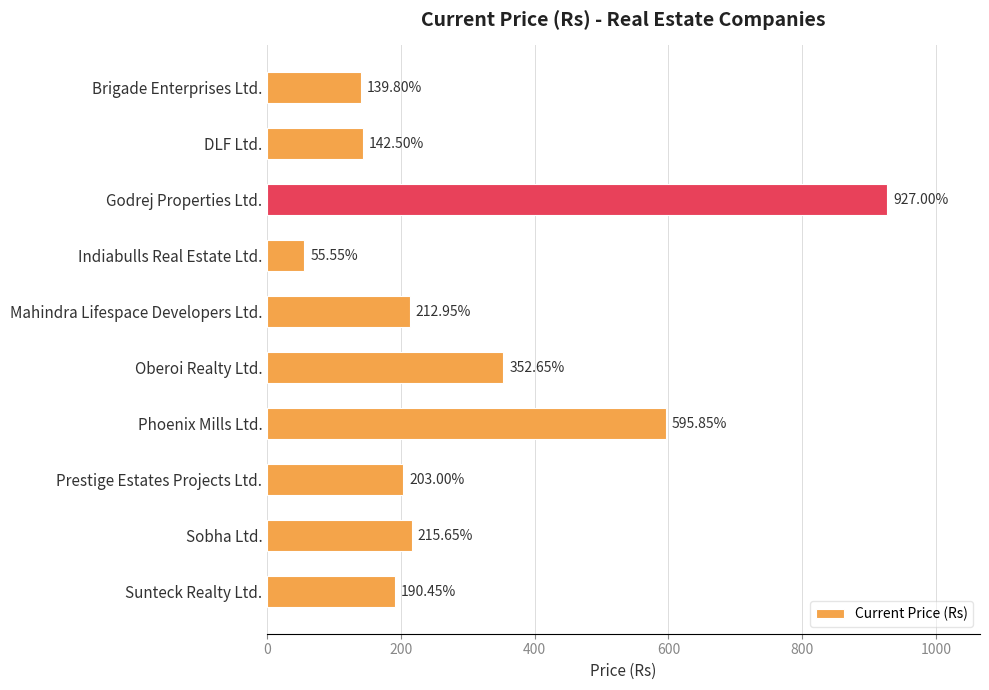

At which category does the chart reach its minimum across all series?

Indiabulls Real Estate Ltd.